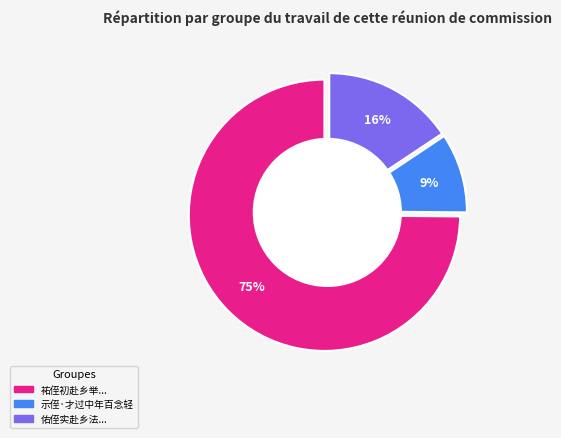

What is the majority slice?

祐侄初赴乡举吾家读书三世至此侄才七人作十八韵诲之